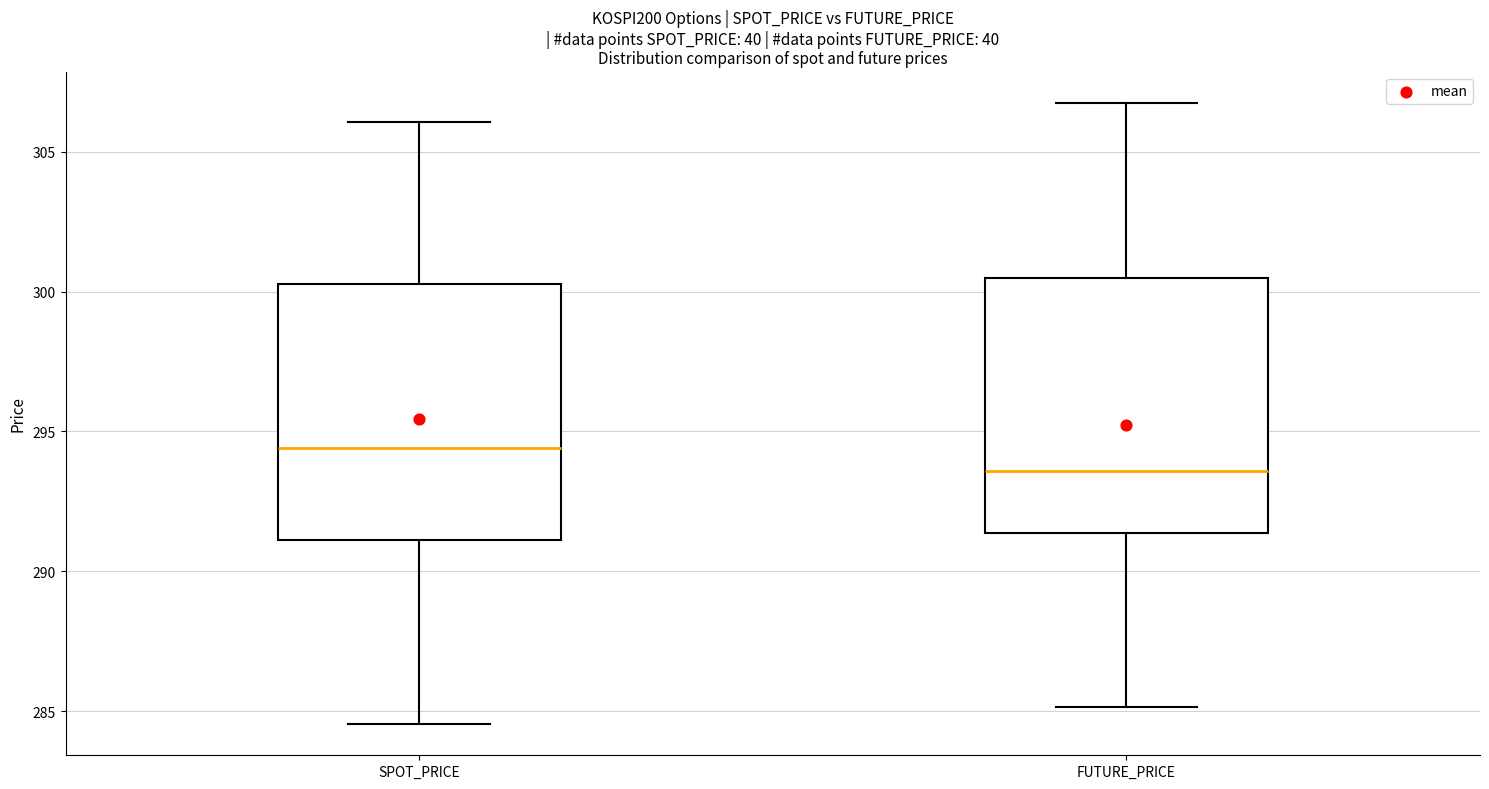

Reading left to right, transcribe this box plot: for each box, give where its median line is, the range the box spans, and where its two whiskers end, as read against the y-axis. The values are not printed on the chart, so give them approximately, as read against the axis.

SPOT_PRICE: median 294.5, box 291.0 to 300.5, whiskers 284.5 to 306.0
FUTURE_PRICE: median 293.5, box 291.5 to 300.5, whiskers 285.0 to 307.0